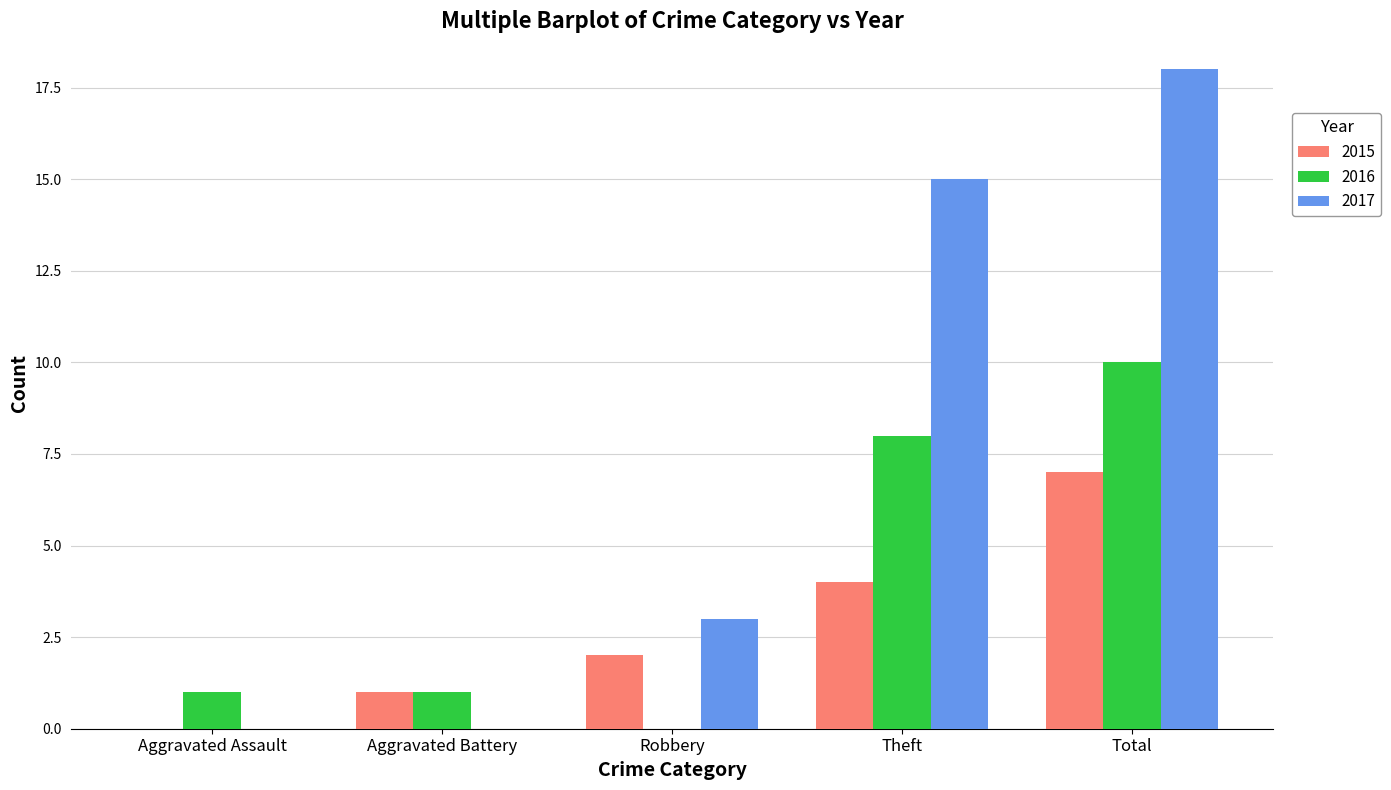

How many groups of bars are there?

5